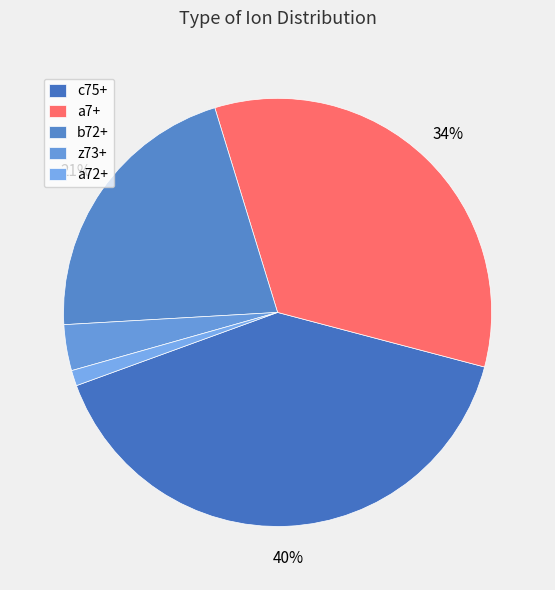

Approximately how many times larger is the value at b72+ compared to a7+?

0.6